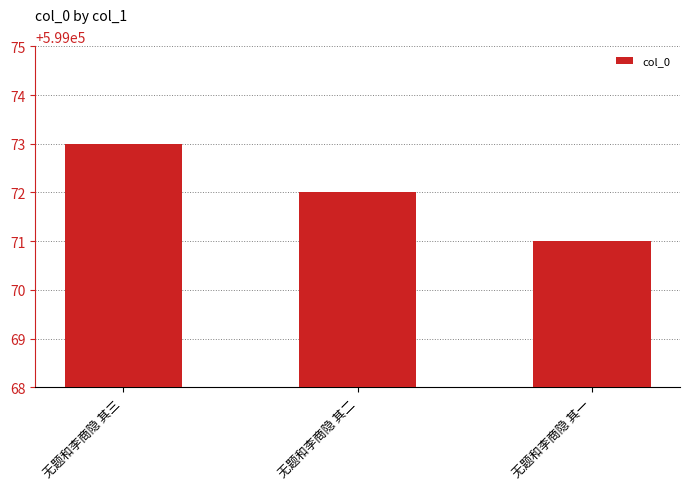

At which label does the data first exceed 599072?

无题和李商隐 其三